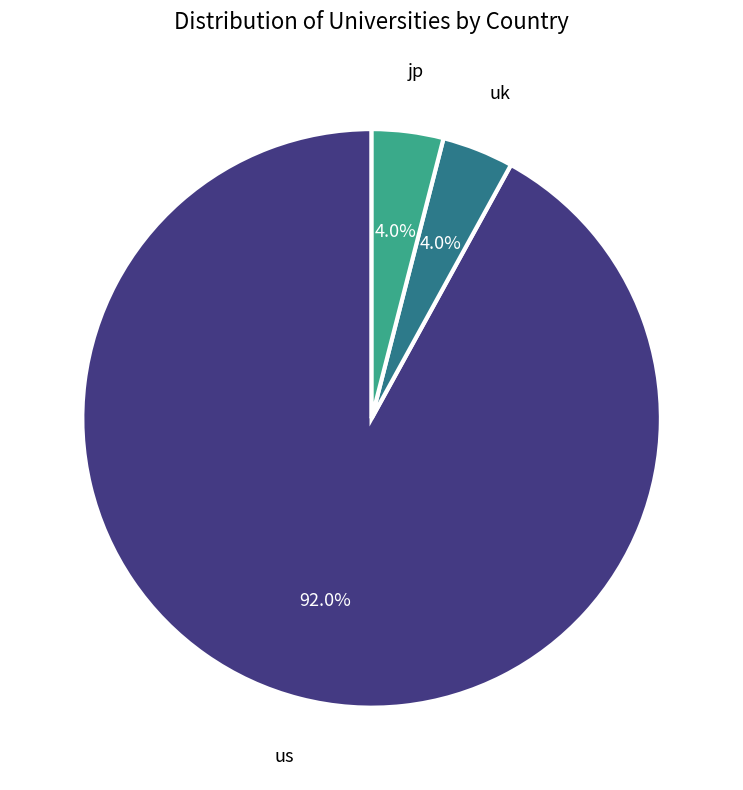

How much of the chart is everything except uk?

96.0%